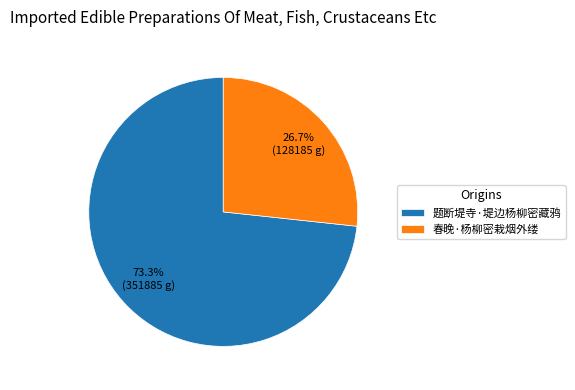

What is the smallest slice in the pie chart?

春晚·杨柳密栽烟外缕